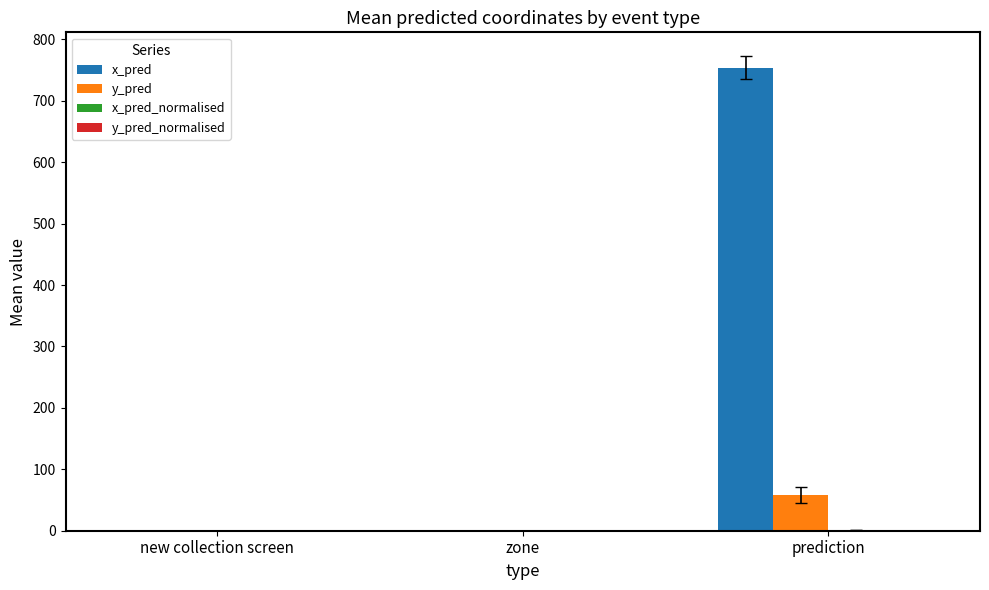

Which label corresponds to the largest value in the chart?

prediction